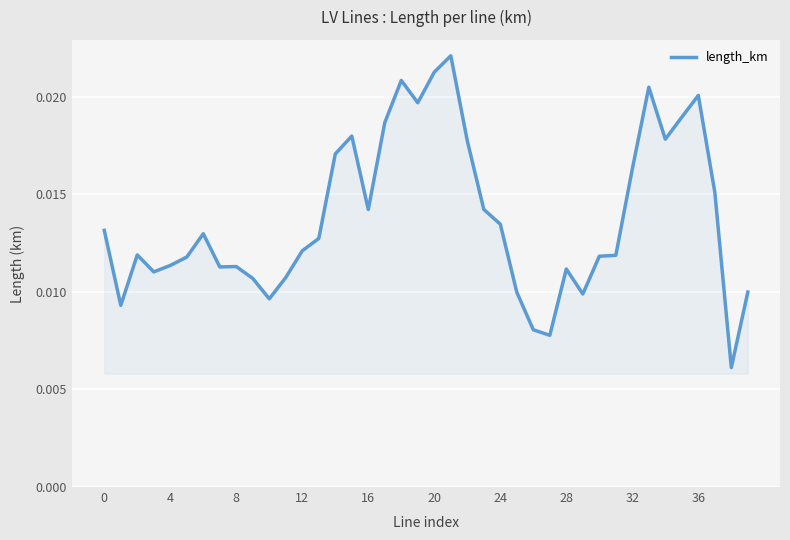

Does the chart display data point markers on the line(s)?

No